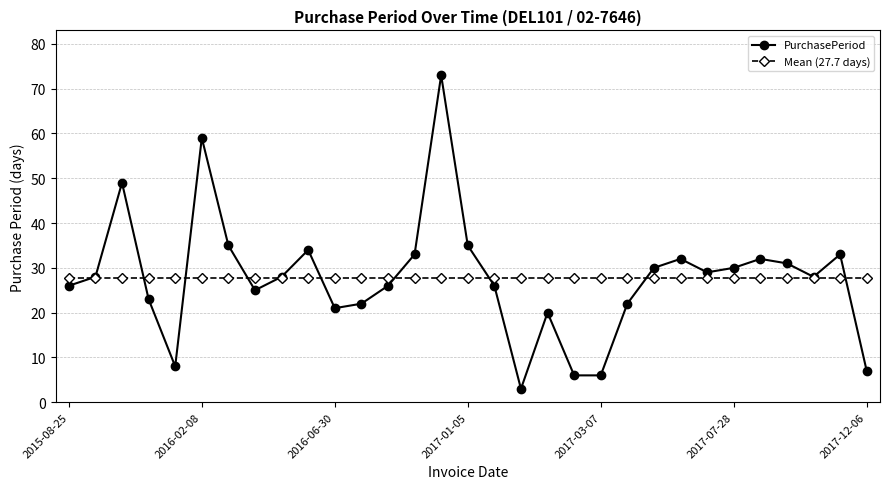

How many lines are shown in the chart?

2